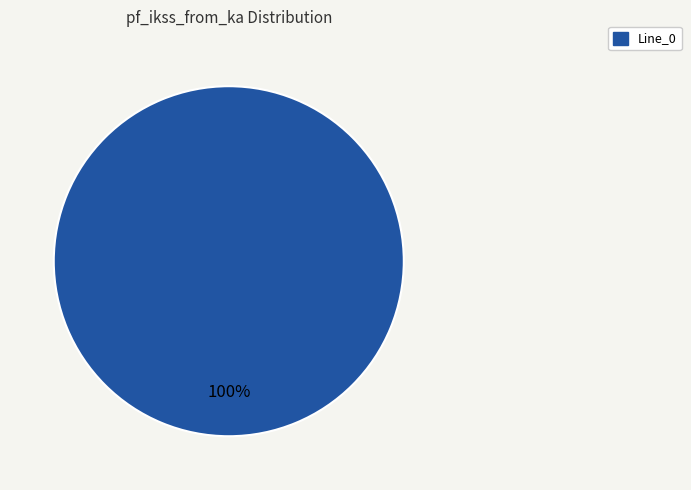

Is there a majority slice in this chart?

Yes